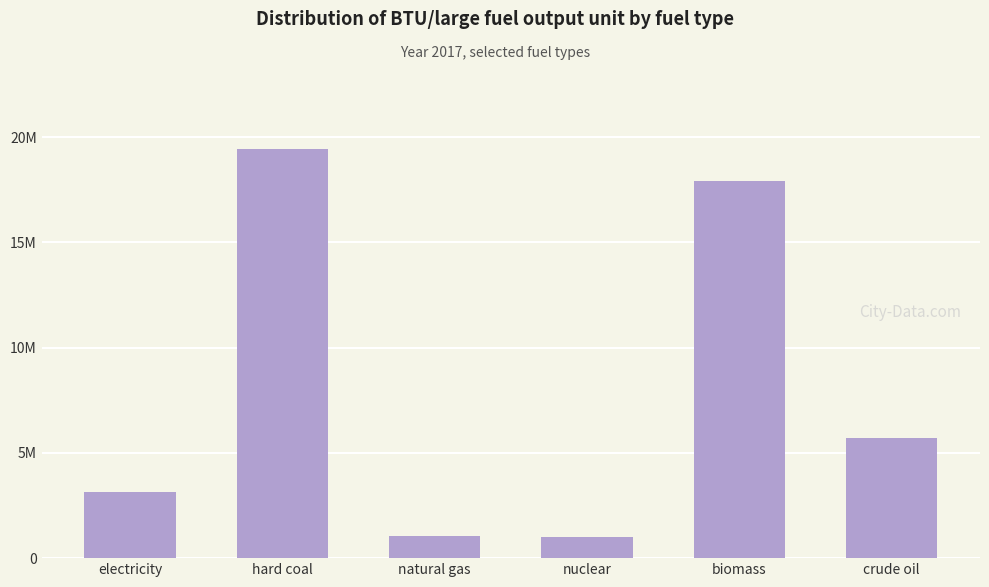

Where is the data nearest to the value 10218738?

crude oil